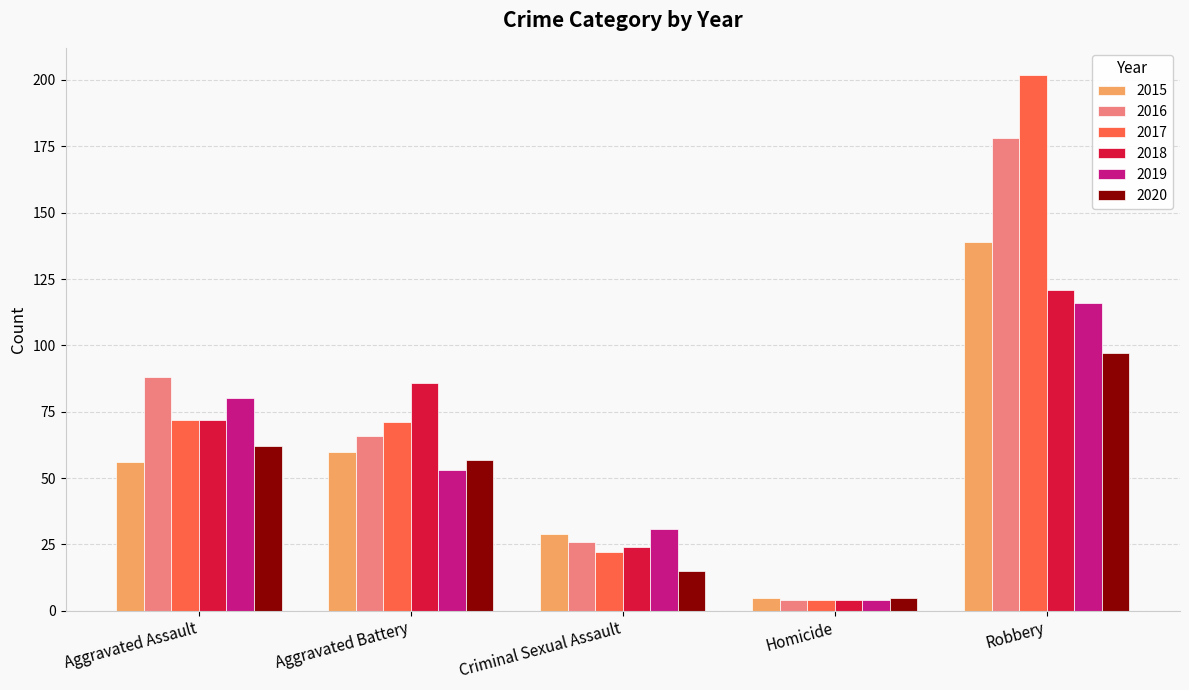

What is the difference between the maximum and second lowest values in the 2018 series?

97